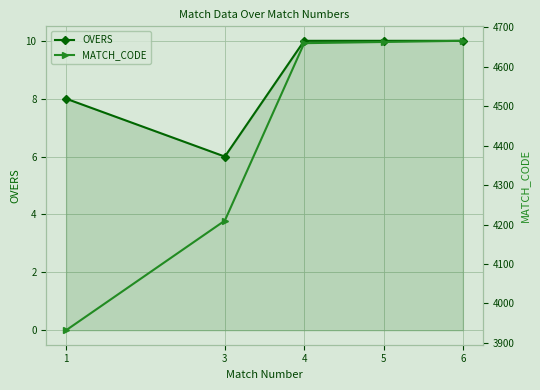

What is the total value across all series at 6?

4676